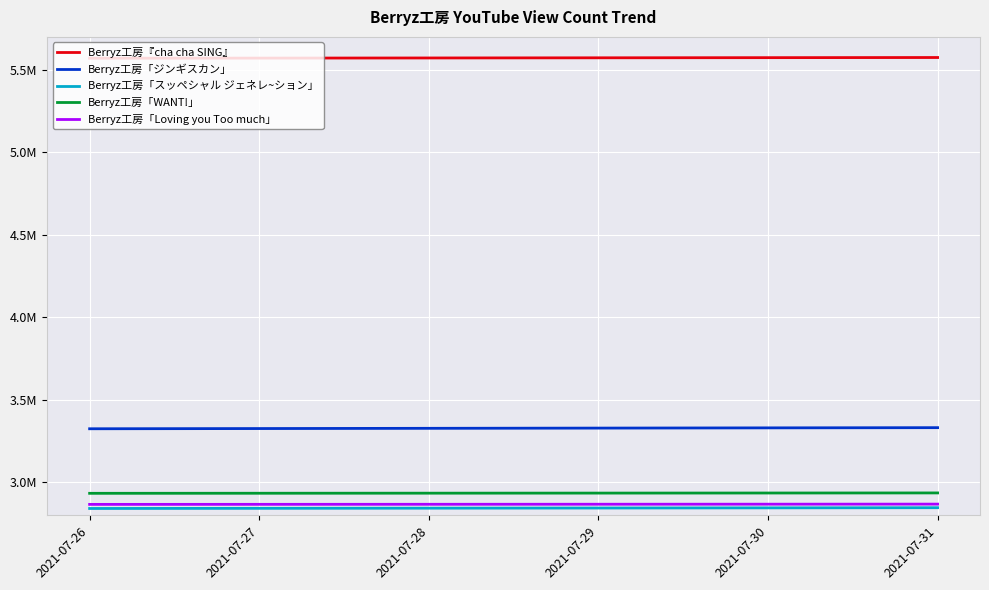

The Berryz工房『cha cha SING』 series shows 8750713 at 2021-07-31. True or false?

False